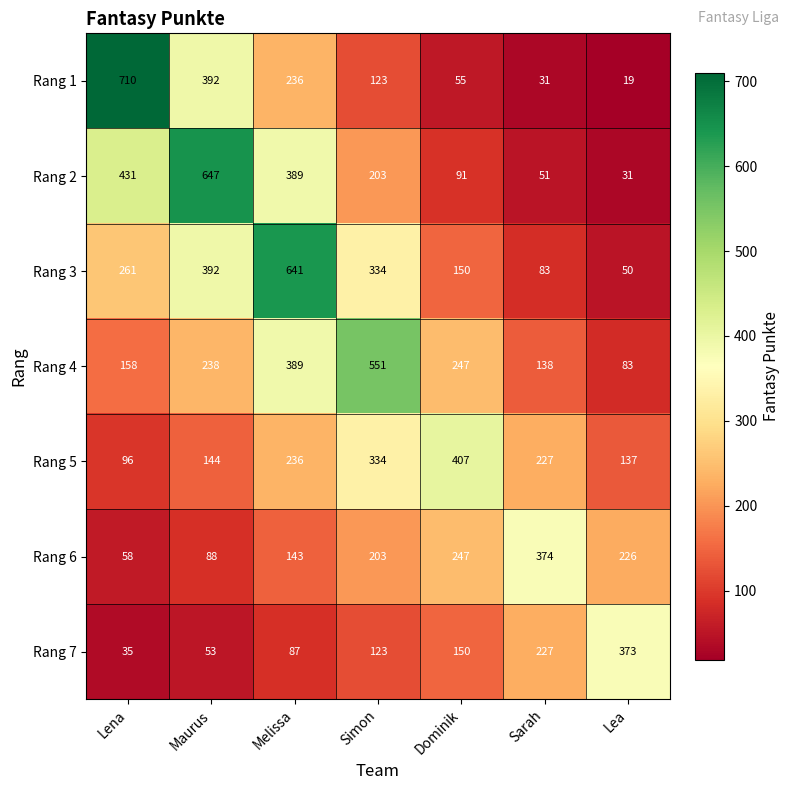

What is the difference between the highest and lowest values at Lena?

675